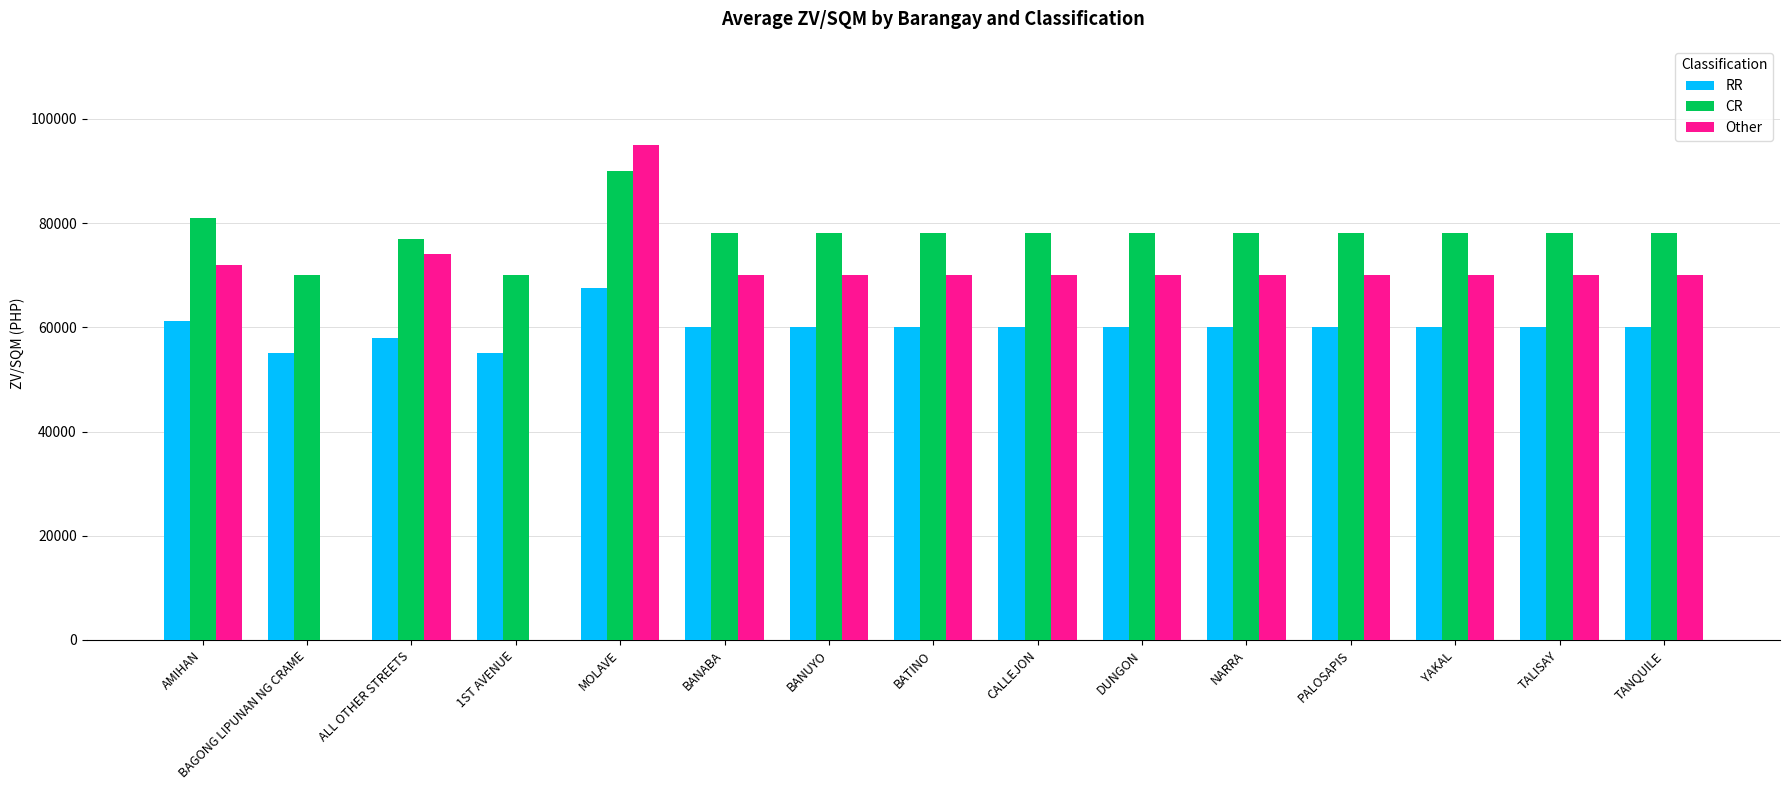

What is the maximum value for CR?

90000